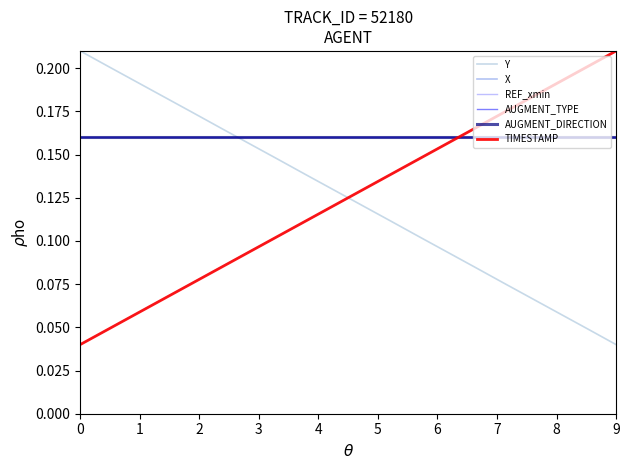

Does the chart have visible grid lines?

No